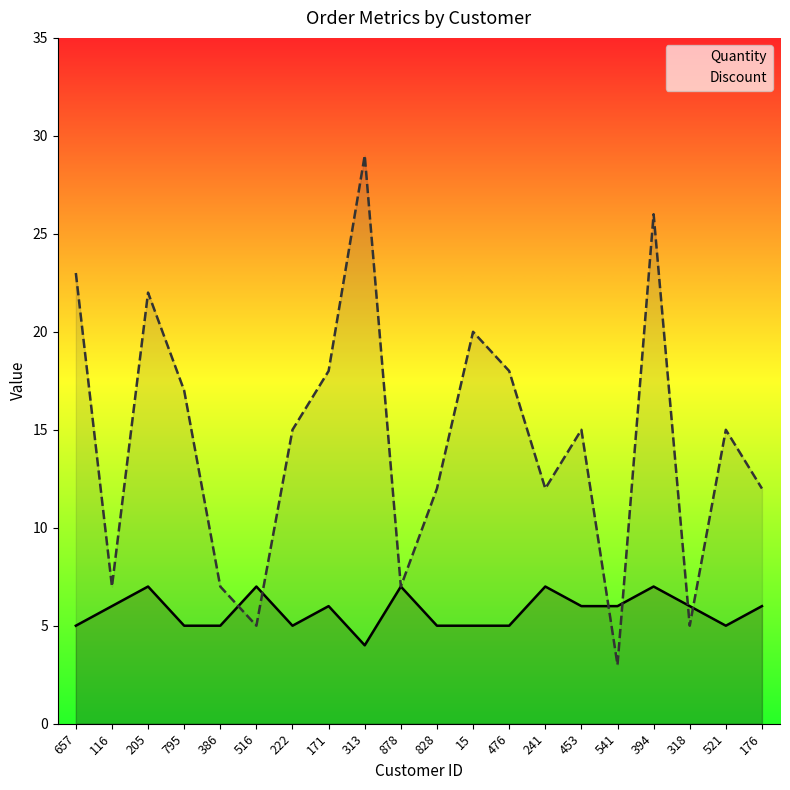

Reading left to right, transcribe all the data shown in this chart.

Quantity: 657=5	116=6	205=7	795=5	386=5	516=7	222=5	171=6	313=4	878=7	828=5	15=5	476=5	241=7	453=6	541=6	394=7	318=6	521=5	176=6
Discount: 657=23	116=7	205=22	795=17	386=7	516=5	222=15	171=18	313=29	878=7	828=12	15=20	476=18	241=12	453=15	541=3	394=26	318=5	521=15	176=12